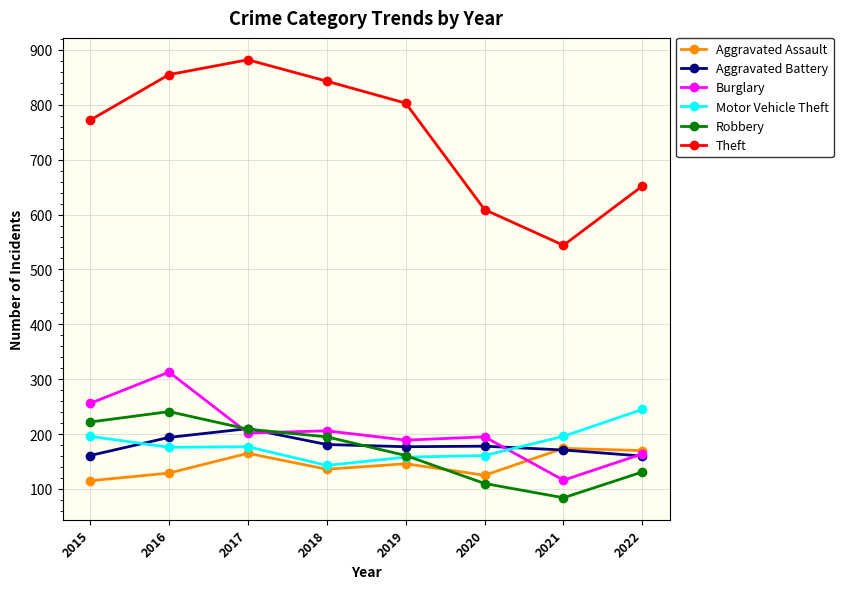

How many interior local valleys does the Theft series have?

1